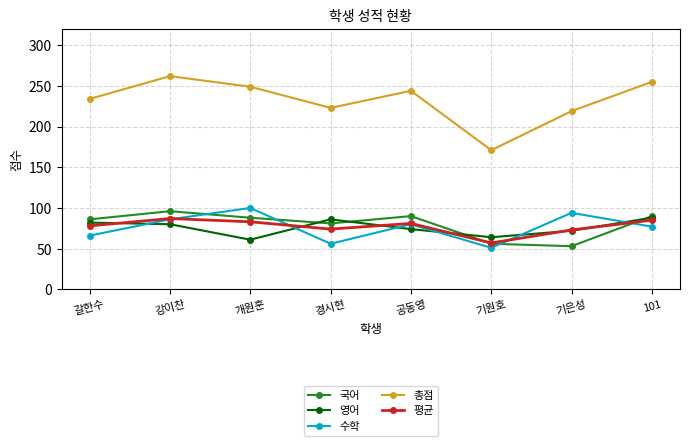

True or false: 영어 has a value of 85 at 기원호.

False